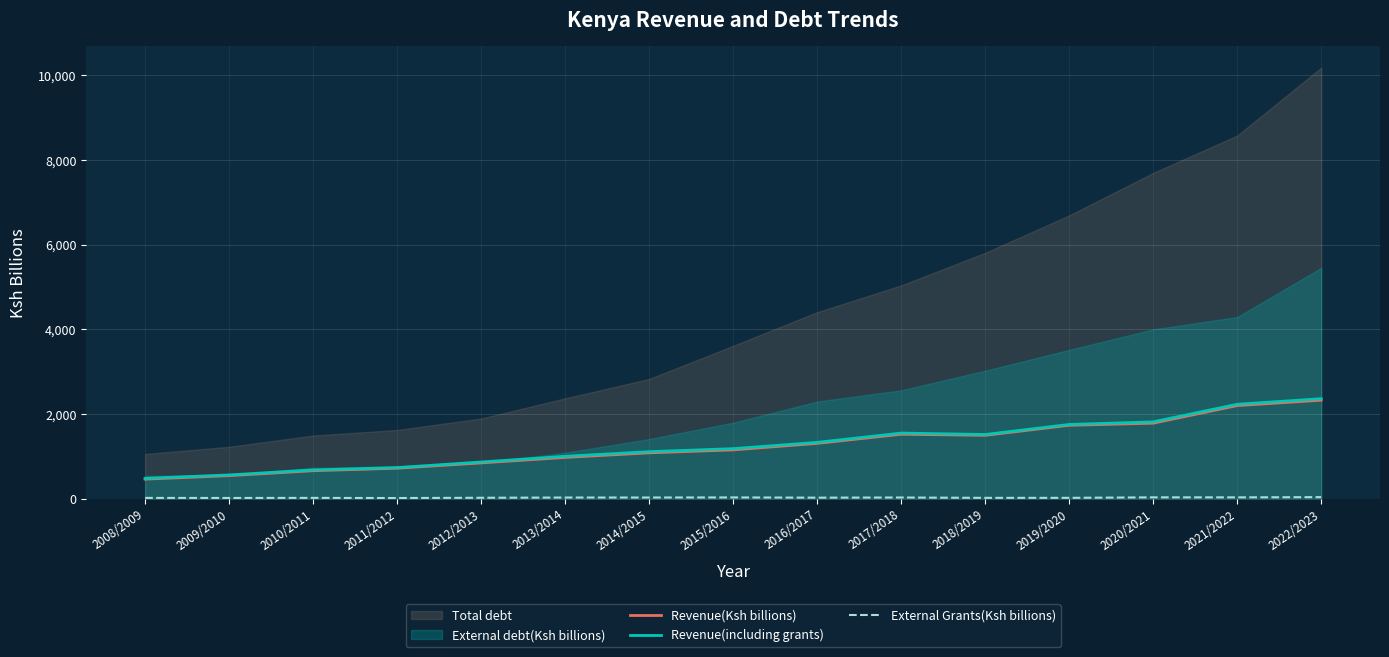

Which category has the highest value in the Revenue(including grants) series?

2022/2023